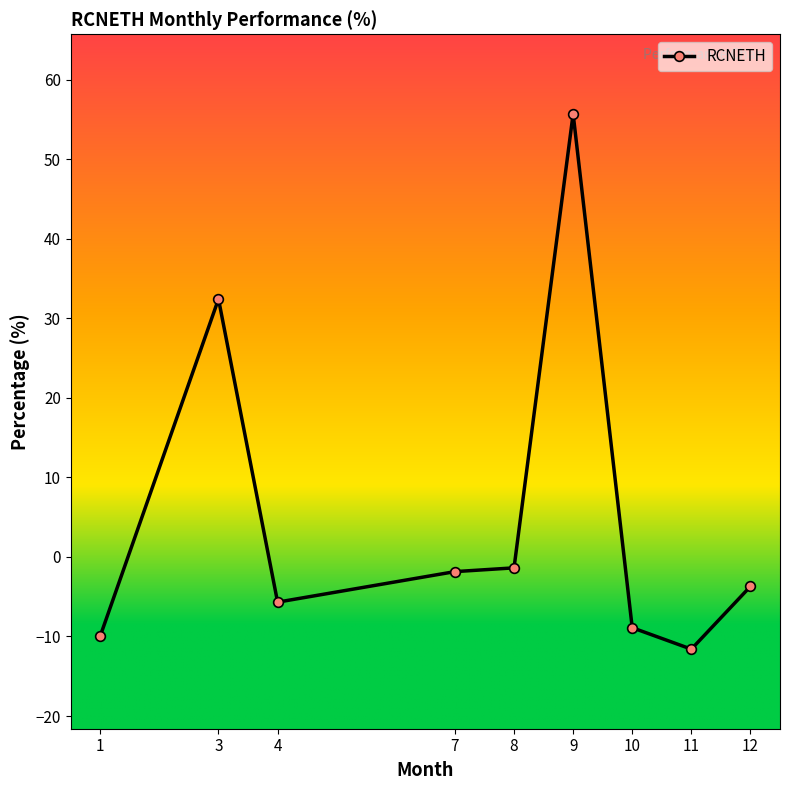

What is the change in value from 3 to 7?

-34.3